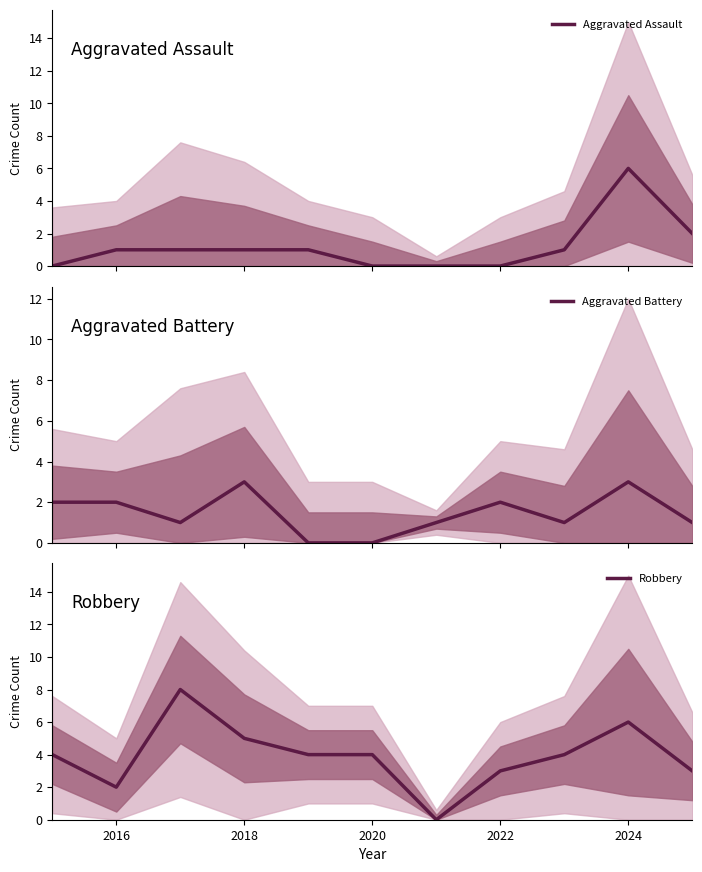

How many positive values does the Robbery series have?

10